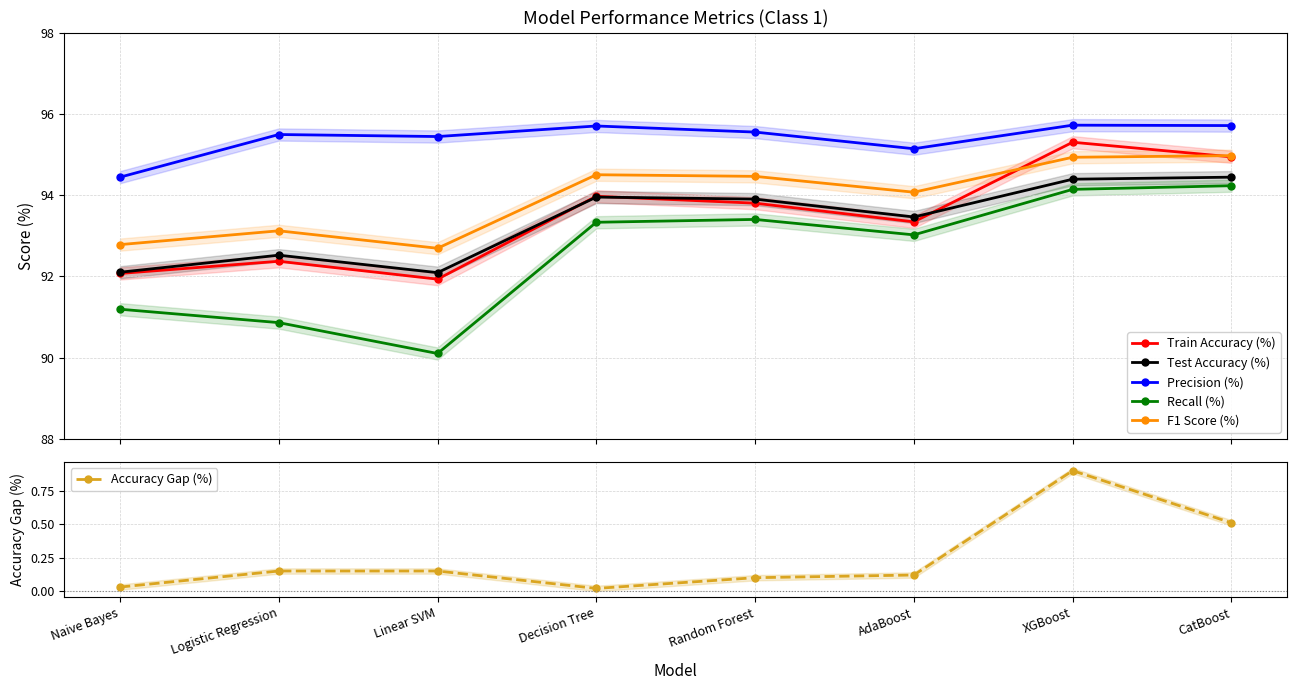

The value of Recall (%) at Decision Tree is 147.7. True or false?

False